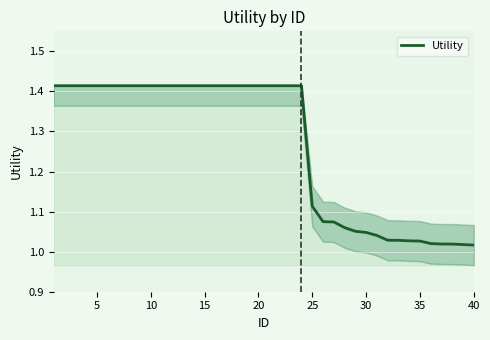

What is the difference between the maximum and minimum values?

0.4